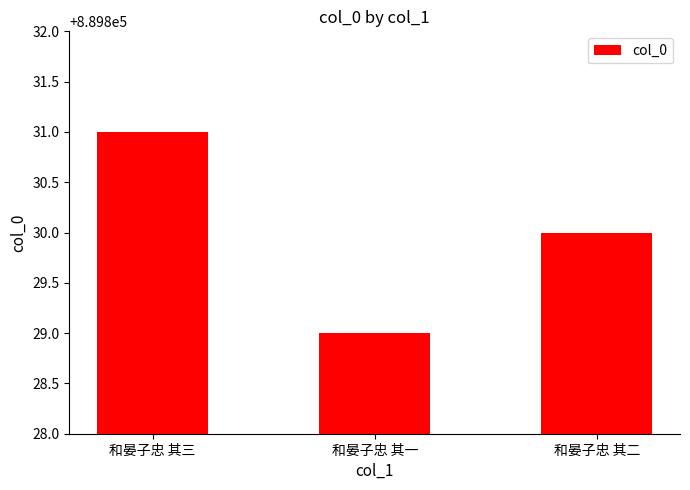

What is the smallest value displayed?

889829